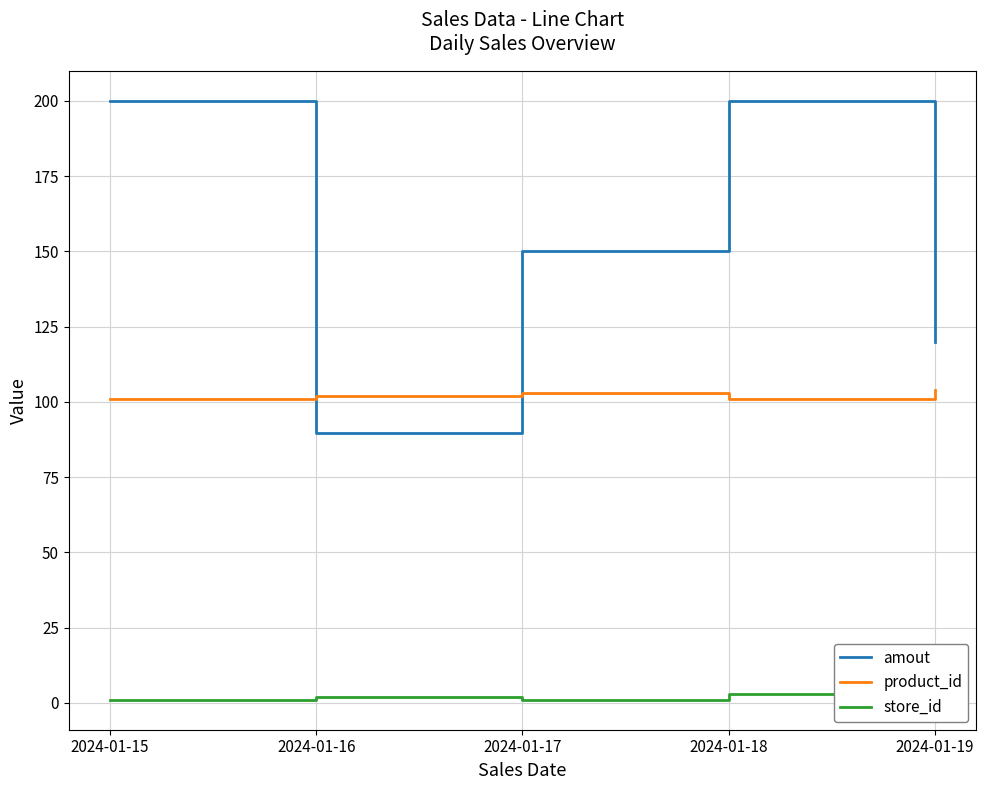

What is the total value across all series at 2024-01-18?

304.0